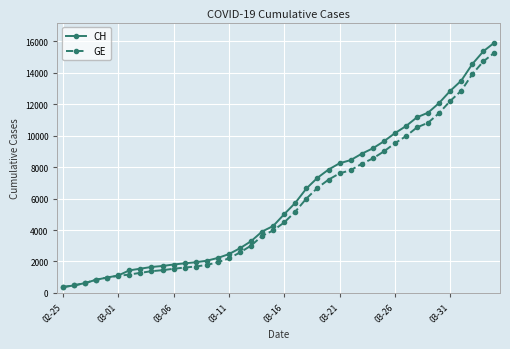

What is the minimum value shown in the chart?

375